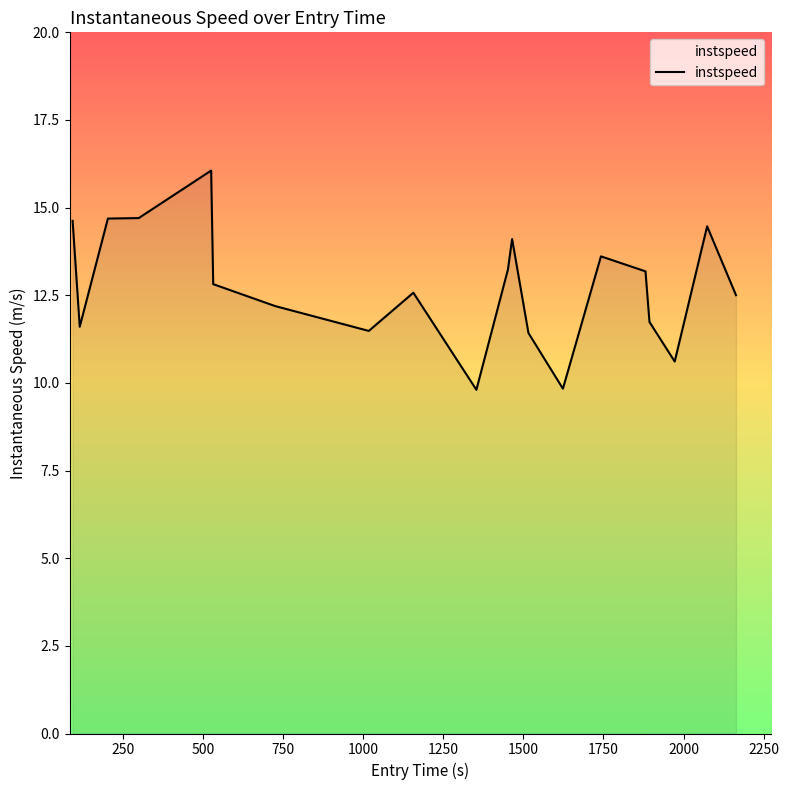

What is the maximum value shown in the chart?

16.1